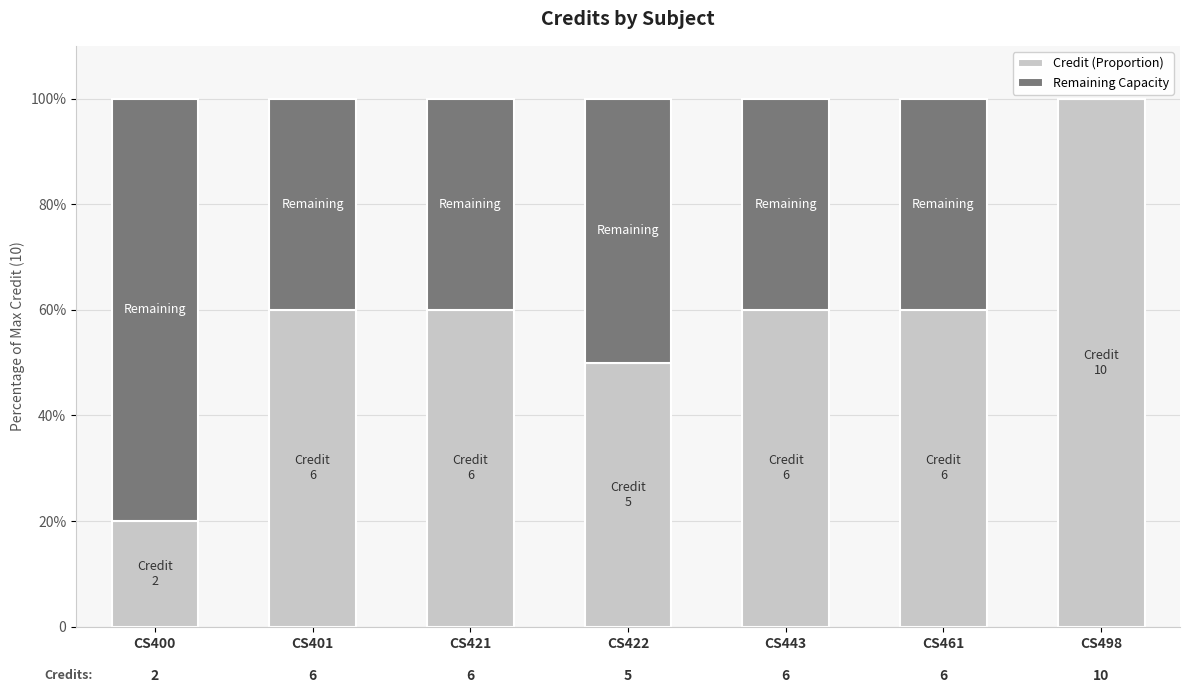

True or false: Remaining Capacity has a value of 58 at CS461.

False